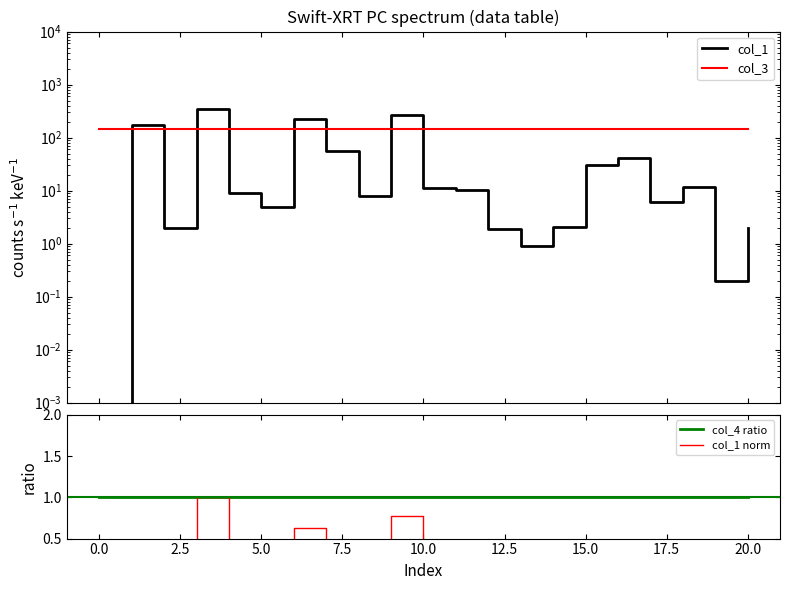

What is the label of the 12th point from the left?

11